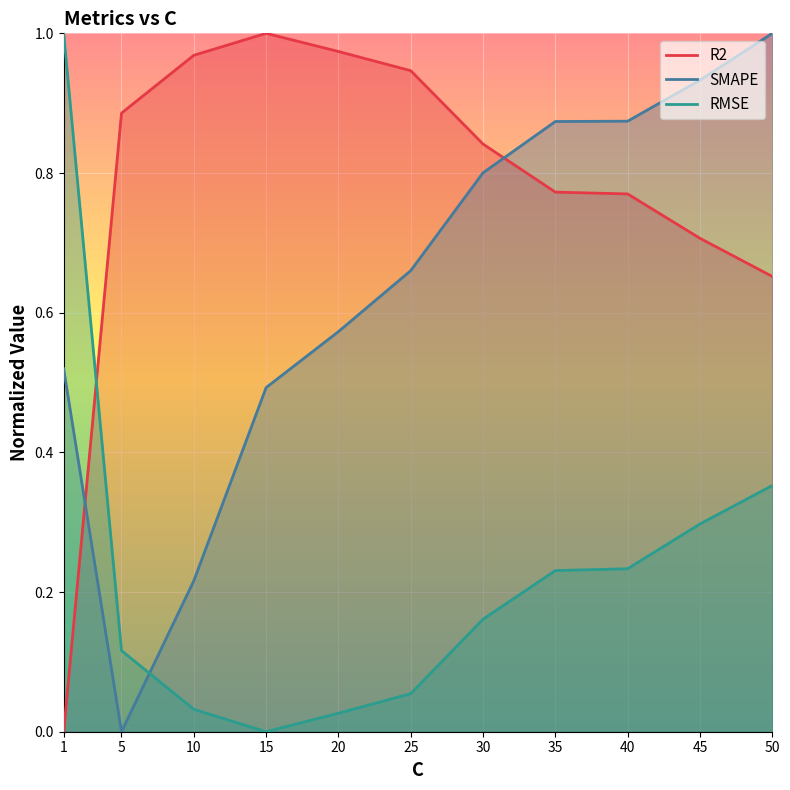

Between 15 and 45, which series saw the biggest shift?

SMAPE